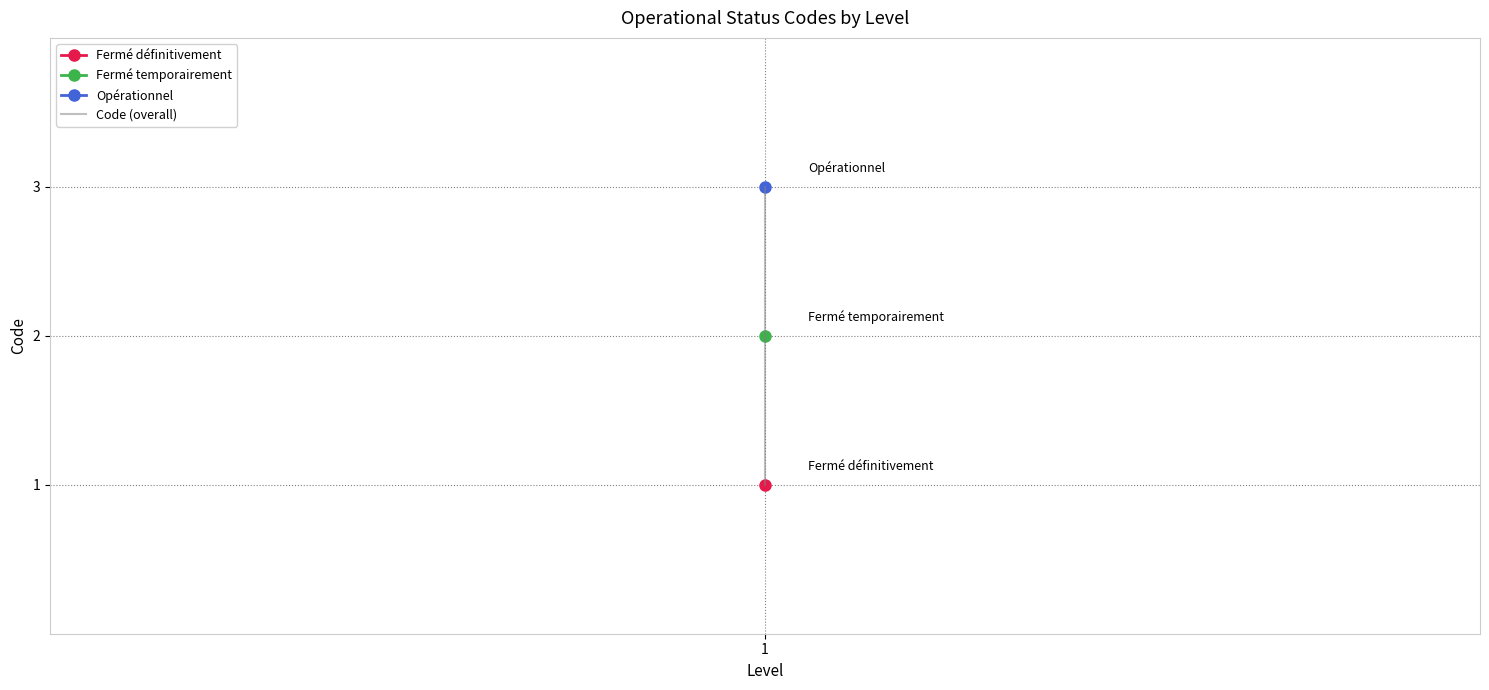

What is the minimum value shown in the chart?

1